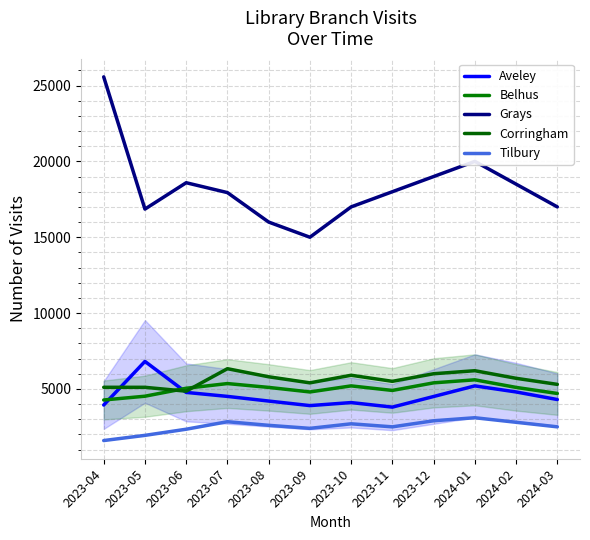

Read the Corringham value at 2023-12, to the nearest 100.

6000